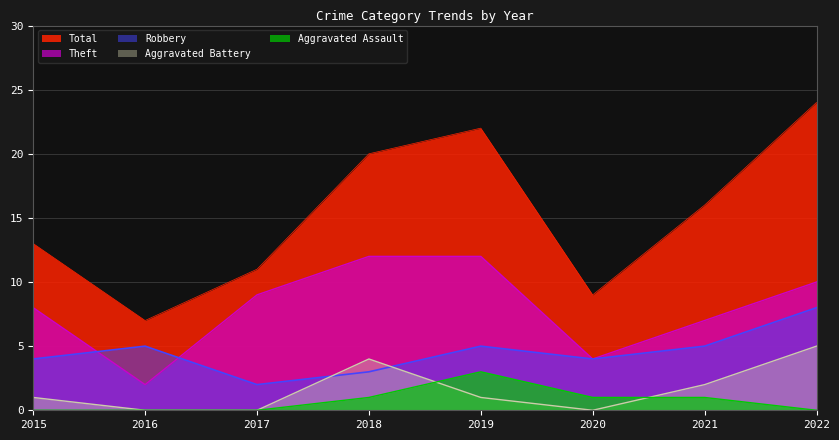

How many Aggravated Battery values are between 0 and 4?

7